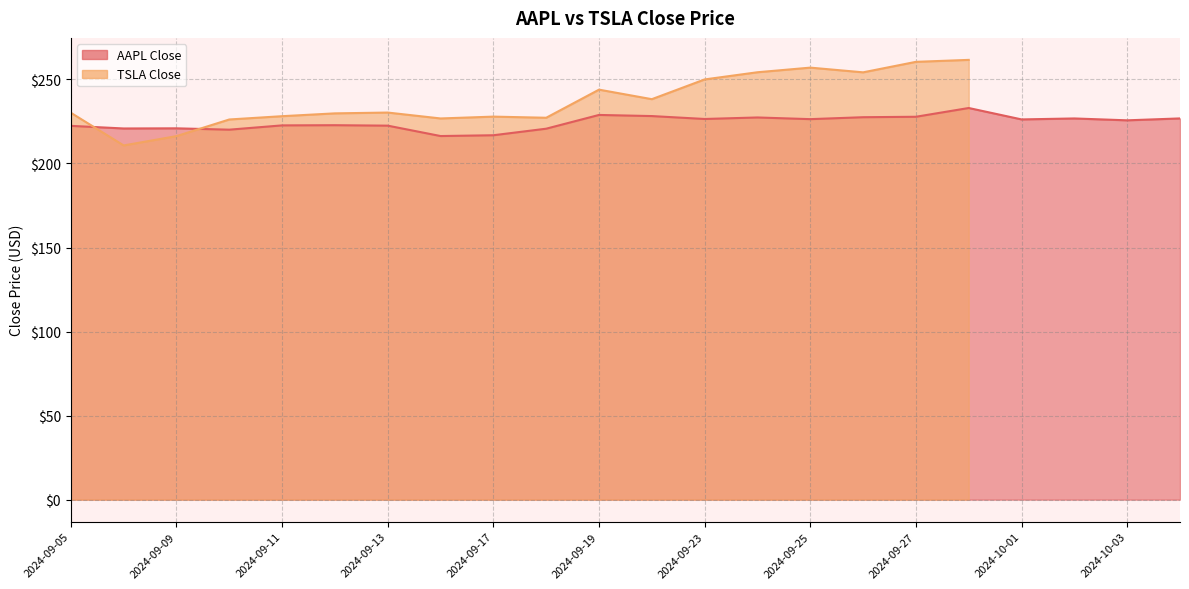

What value does the data have at 2024-10-04?

226.8